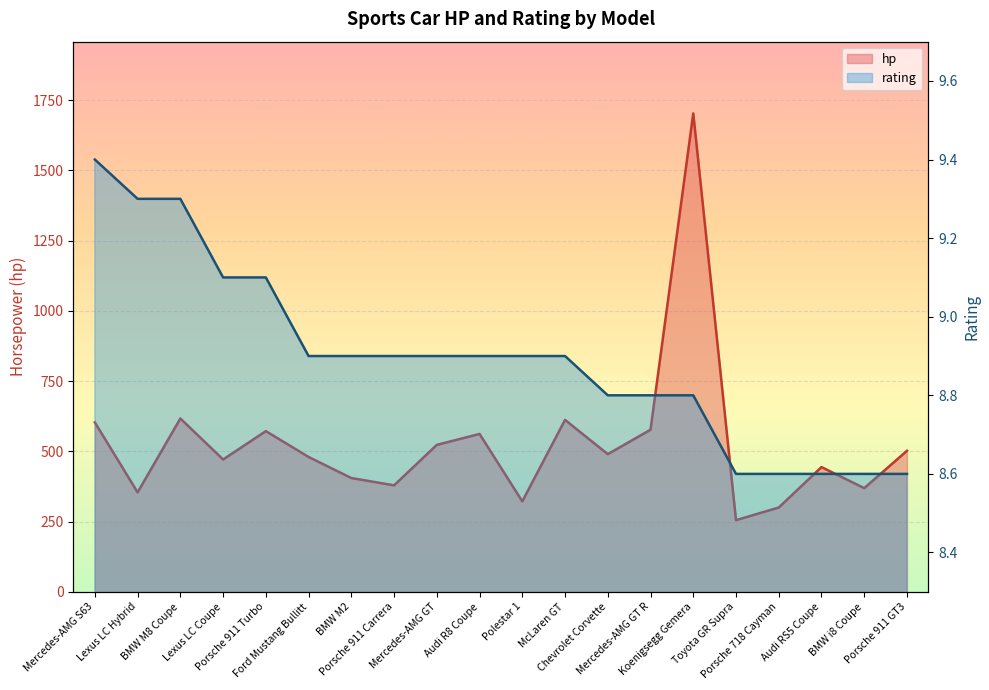

What is the difference between the maximum and second lowest values in the rating series?

0.8